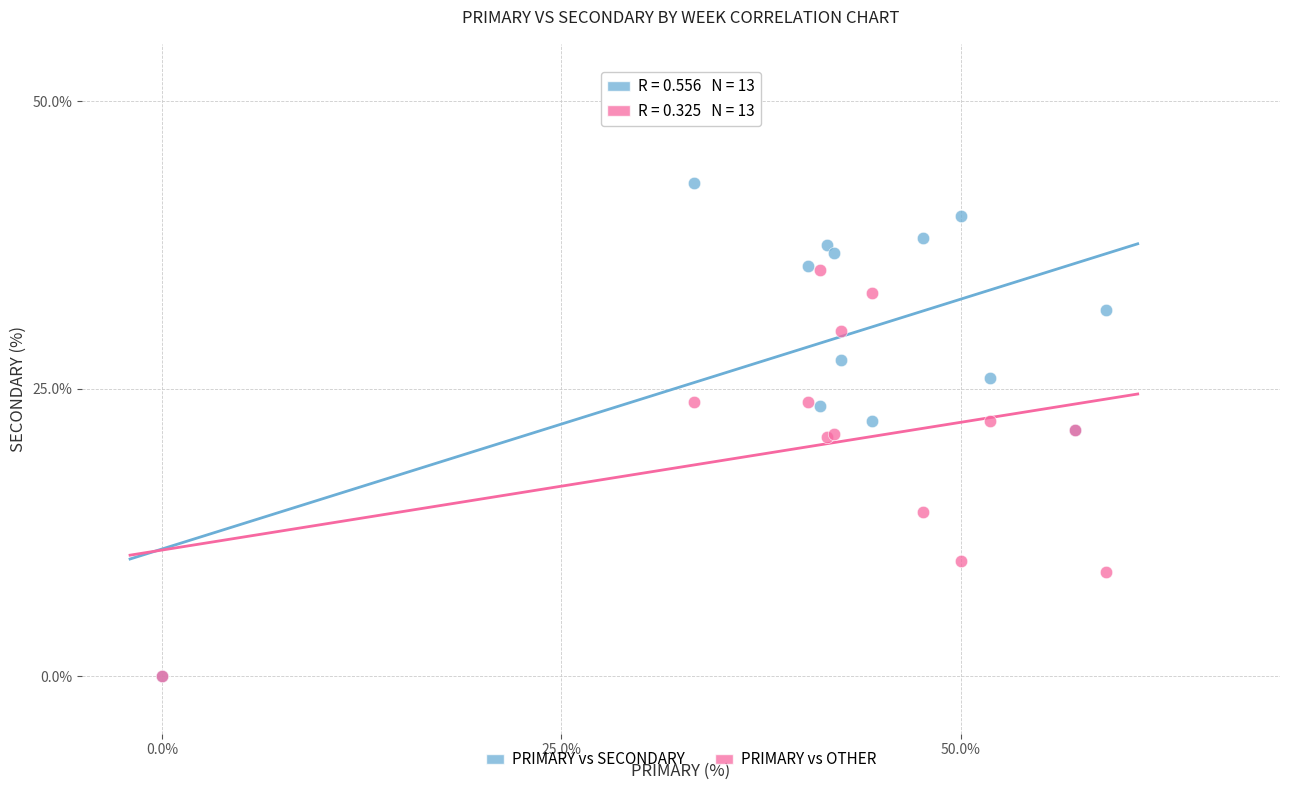

In the PRIMARY vs OTHER series, what Y value is closest to 17?

14.3